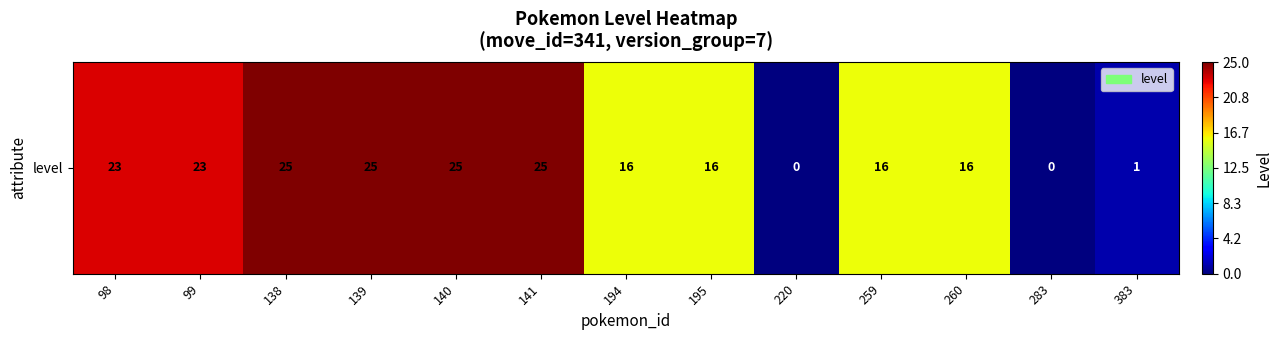

The value at 220 is 0. True or false?

True